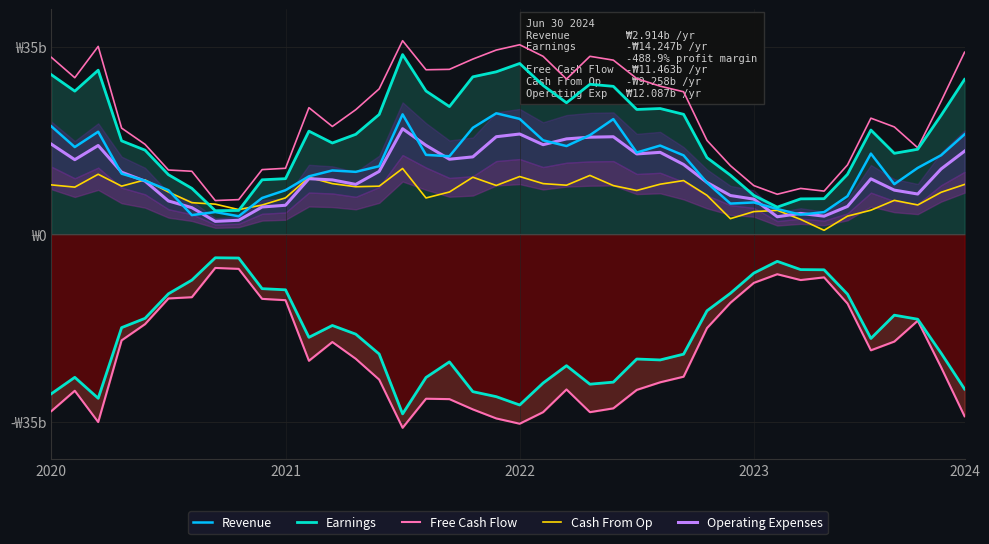

The value of Revenue at 2024 is 114.6. True or false?

False